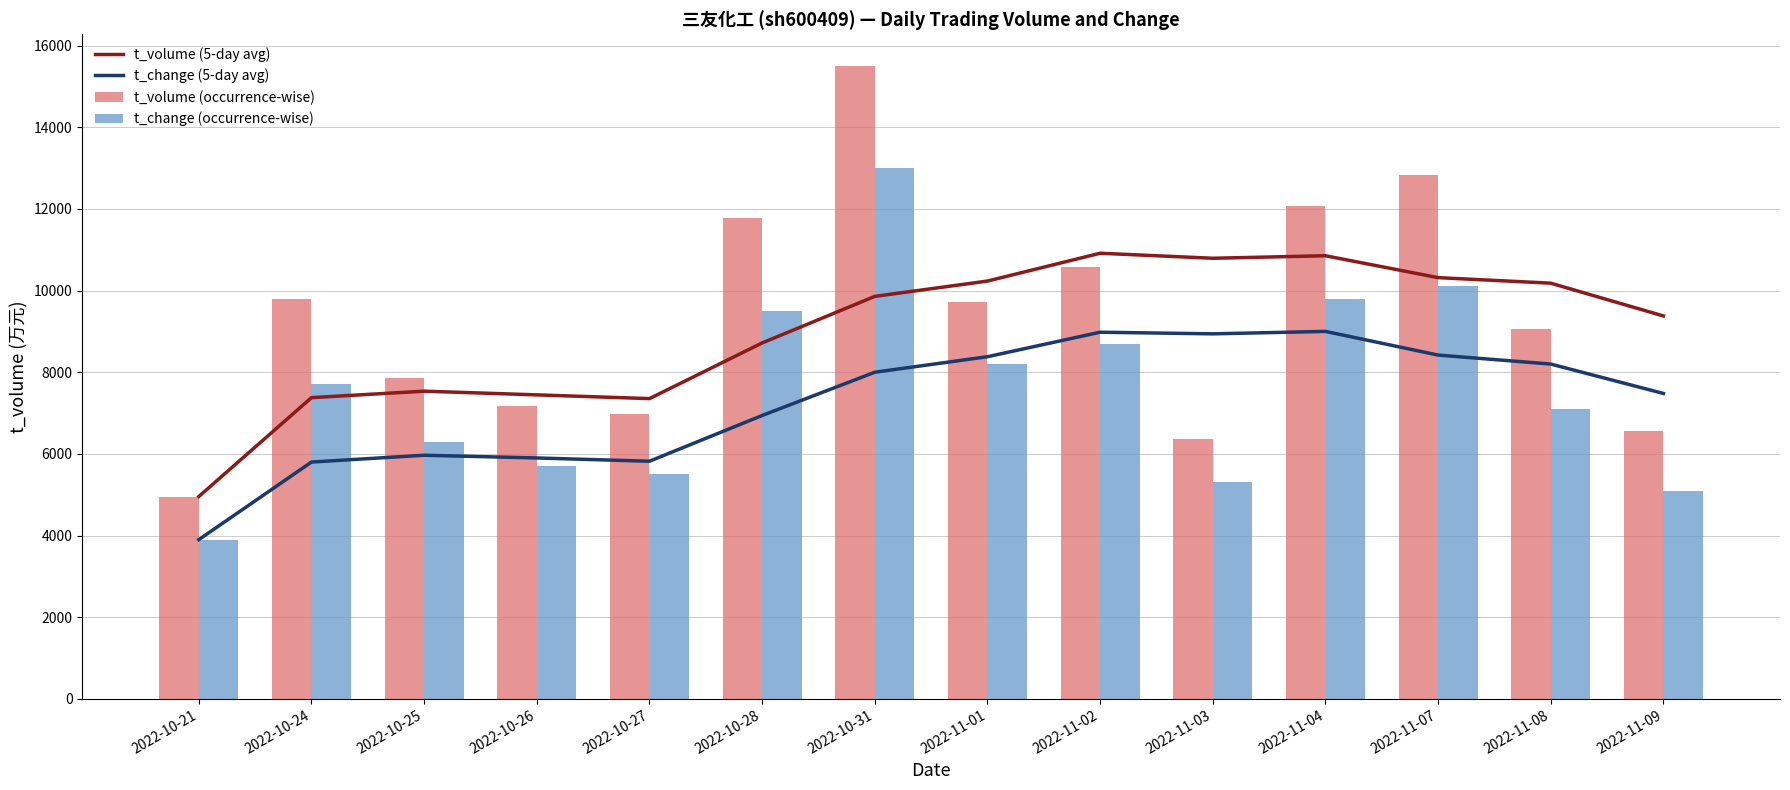

The t_change (5-day avg) series shows 8940.0 at 2022-11-03. True or false?

True